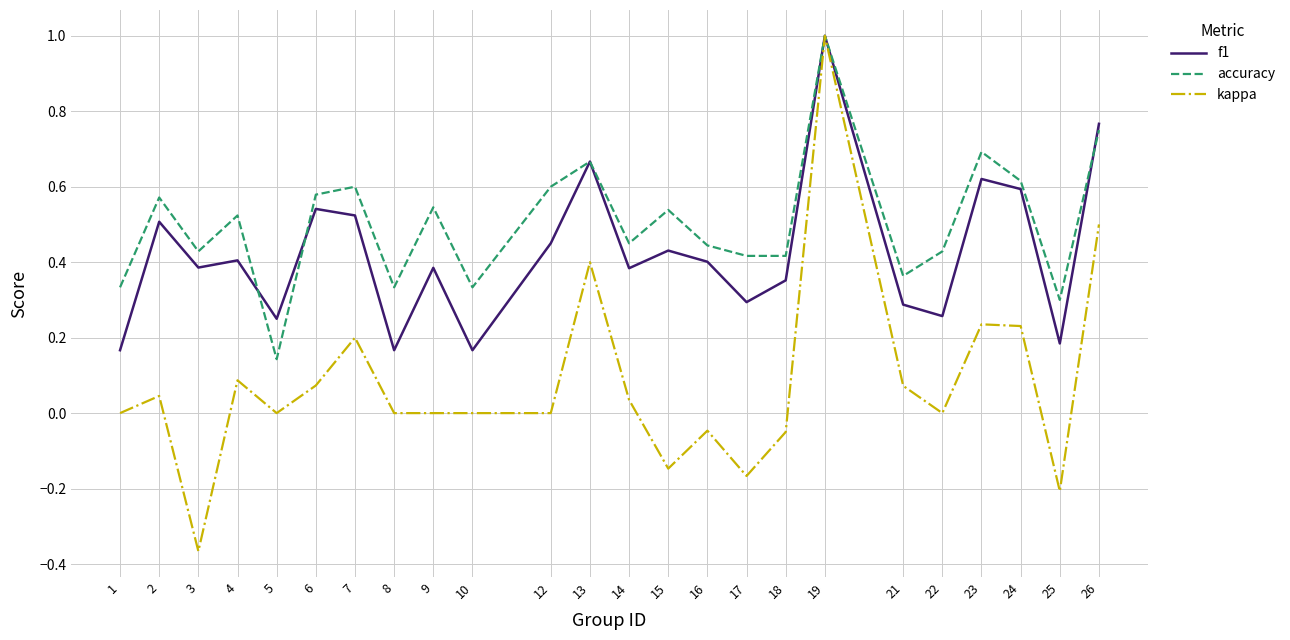

What is the highest value of the kappa series?

1.0